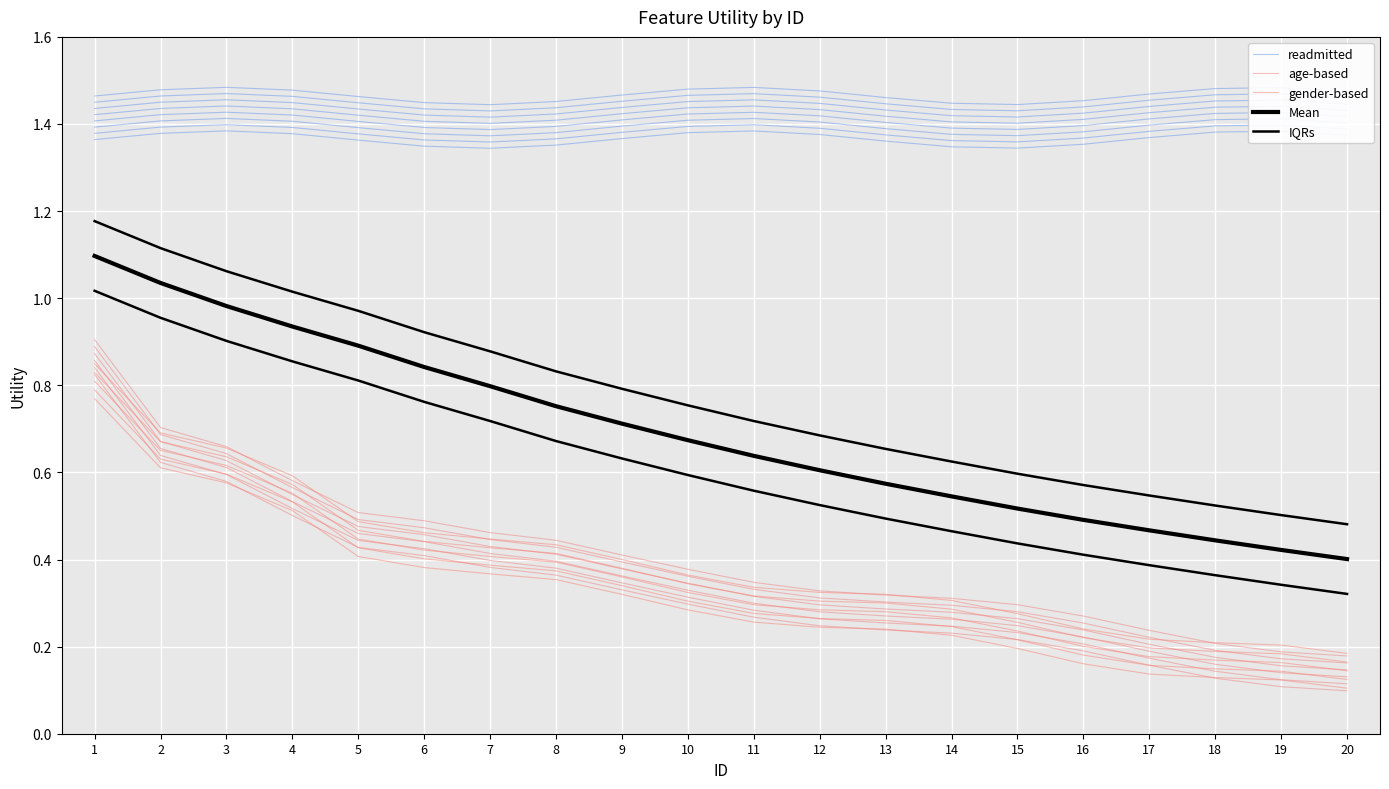

At 10, list the series in order from smallest to largest.

gender-based, age-based, Mean, IQRs, readmitted